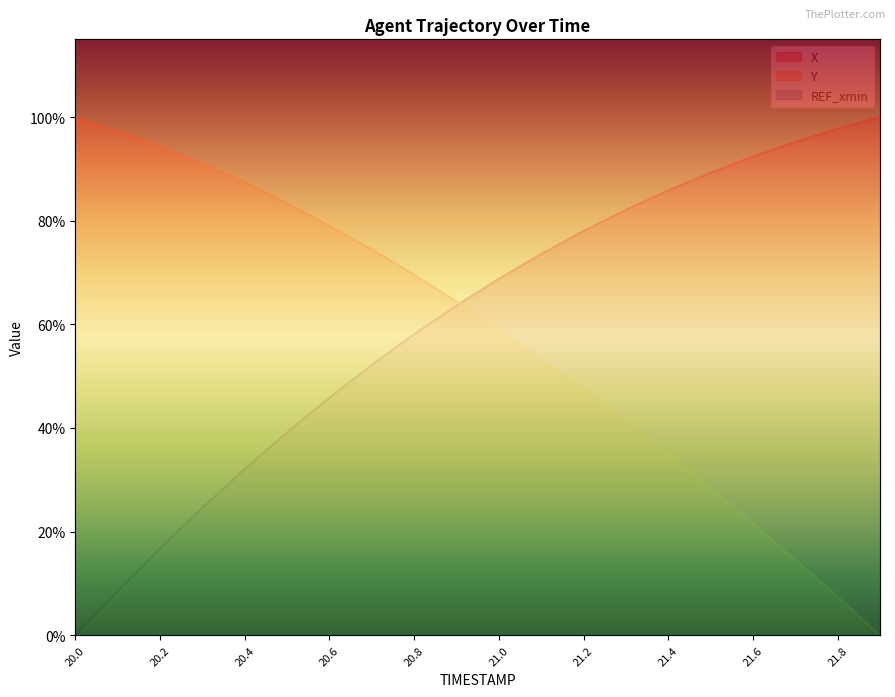

Reading left to right, extract all data points from this chart.

X: 20.0=0.0	20.1=0.1	20.2=0.2	20.3=0.2	20.4=0.3	20.5=0.4	20.6=0.5	20.7=0.5	20.8=0.6	20.9=0.6	21.0=0.7	21.1=0.7	21.2=0.8	21.3=0.8	21.4=0.9	21.5=0.9	21.6=0.9	21.7=1.0	21.8=1.0	21.9=1.0
Y: 20.0=1.0	20.1=1.0	20.2=0.9	20.3=0.9	20.4=0.9	20.5=0.8	20.6=0.8	20.7=0.7	20.8=0.7	20.9=0.6	21.0=0.6	21.1=0.5	21.2=0.5	21.3=0.4	21.4=0.3	21.5=0.3	21.6=0.2	21.7=0.1	21.8=0.1	21.9=0.0